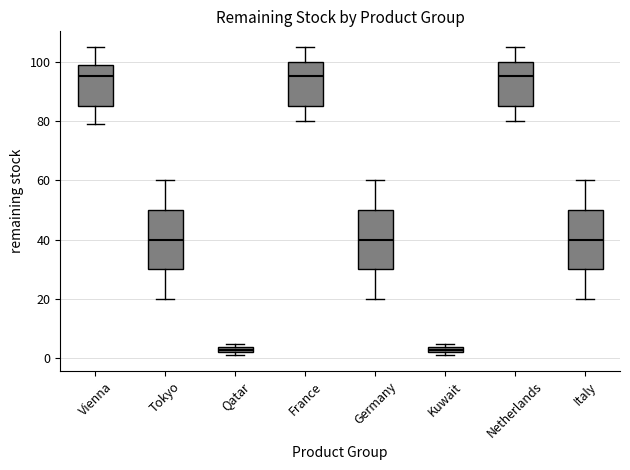

Where is the upper edge of the box for Germany on the y-axis? The values are not printed on the chart, so give them approximately, as read against the axis.

50